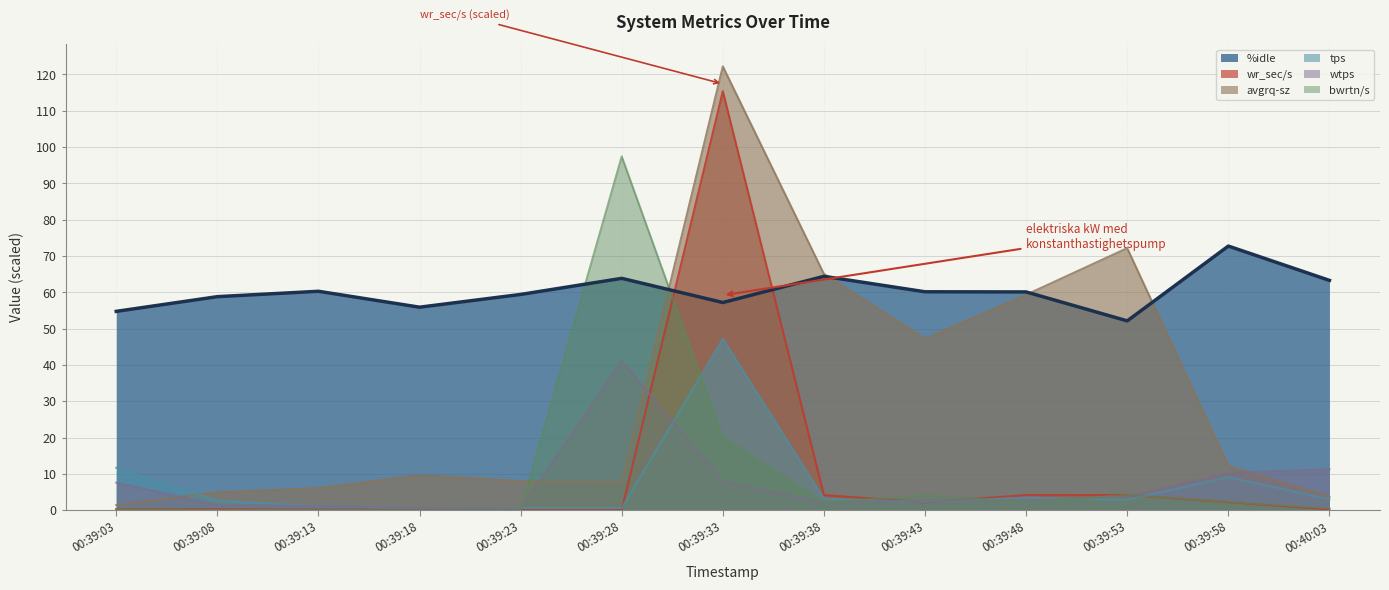

At which category is the sum across all series the highest?

00:39:33